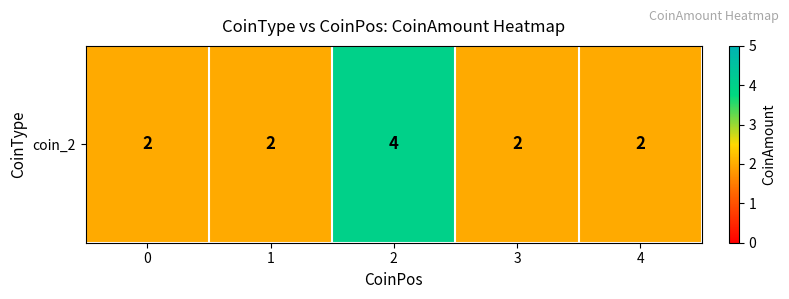

Between 1 and 0, which is larger?

1